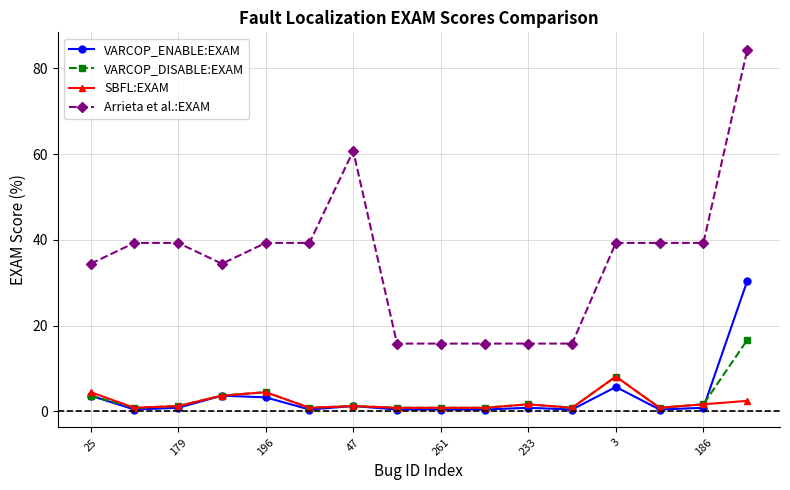

Which series has the largest range (max minus min)?

Arrieta et al.:EXAM